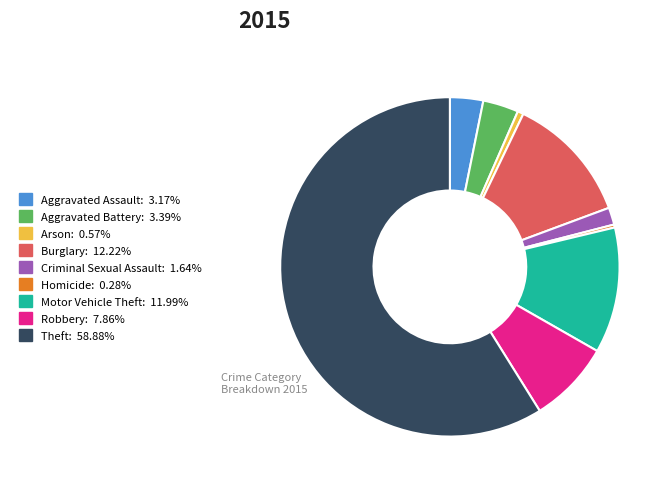

Combined, do Criminal Sexual Assault and Burglary account for over 50%?

No